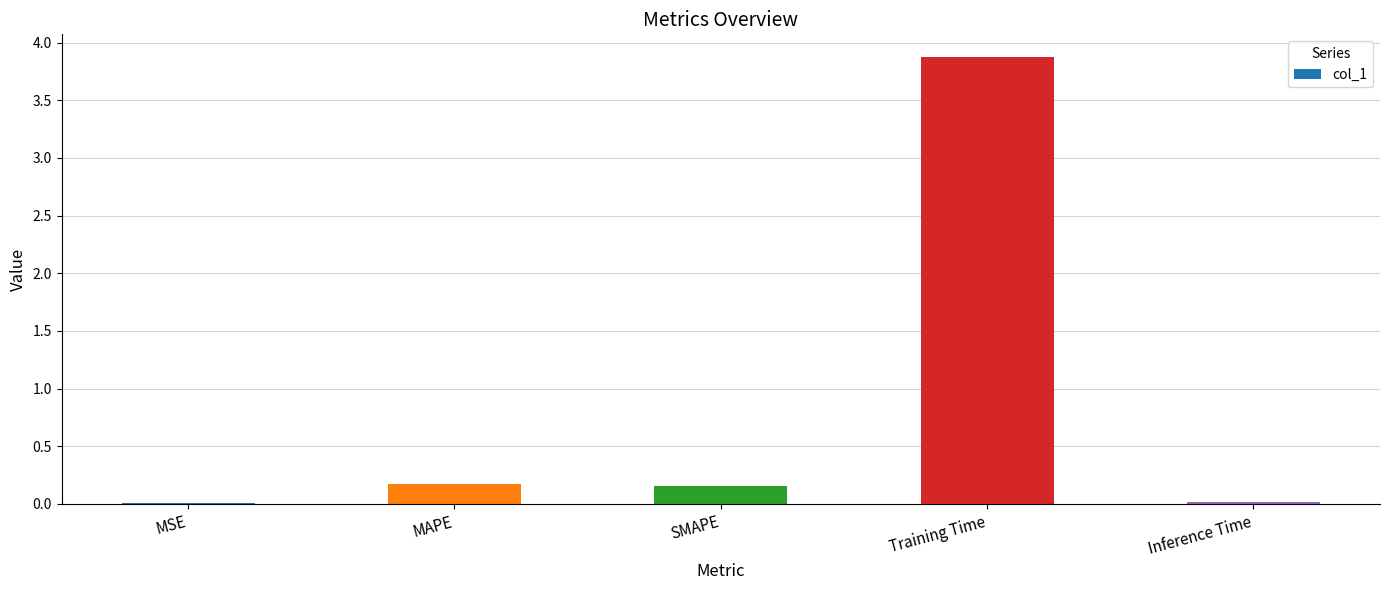

What is the change in value from MSE to SMAPE?

+0.1